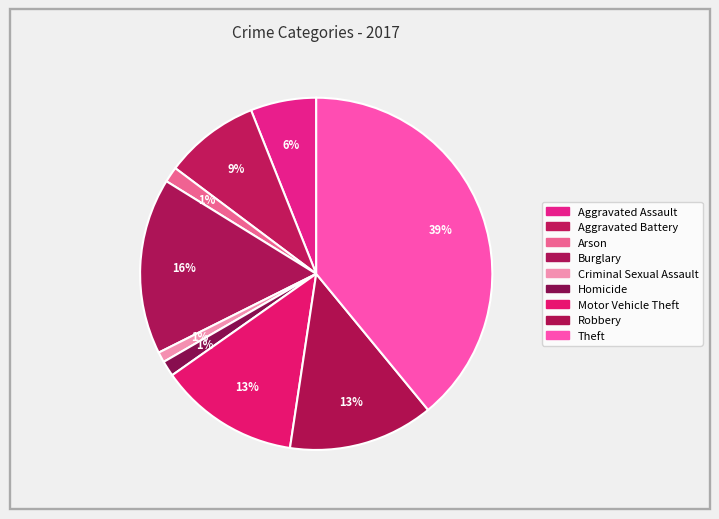

To the nearest percent, what percentage of the pie is Arson?

1%